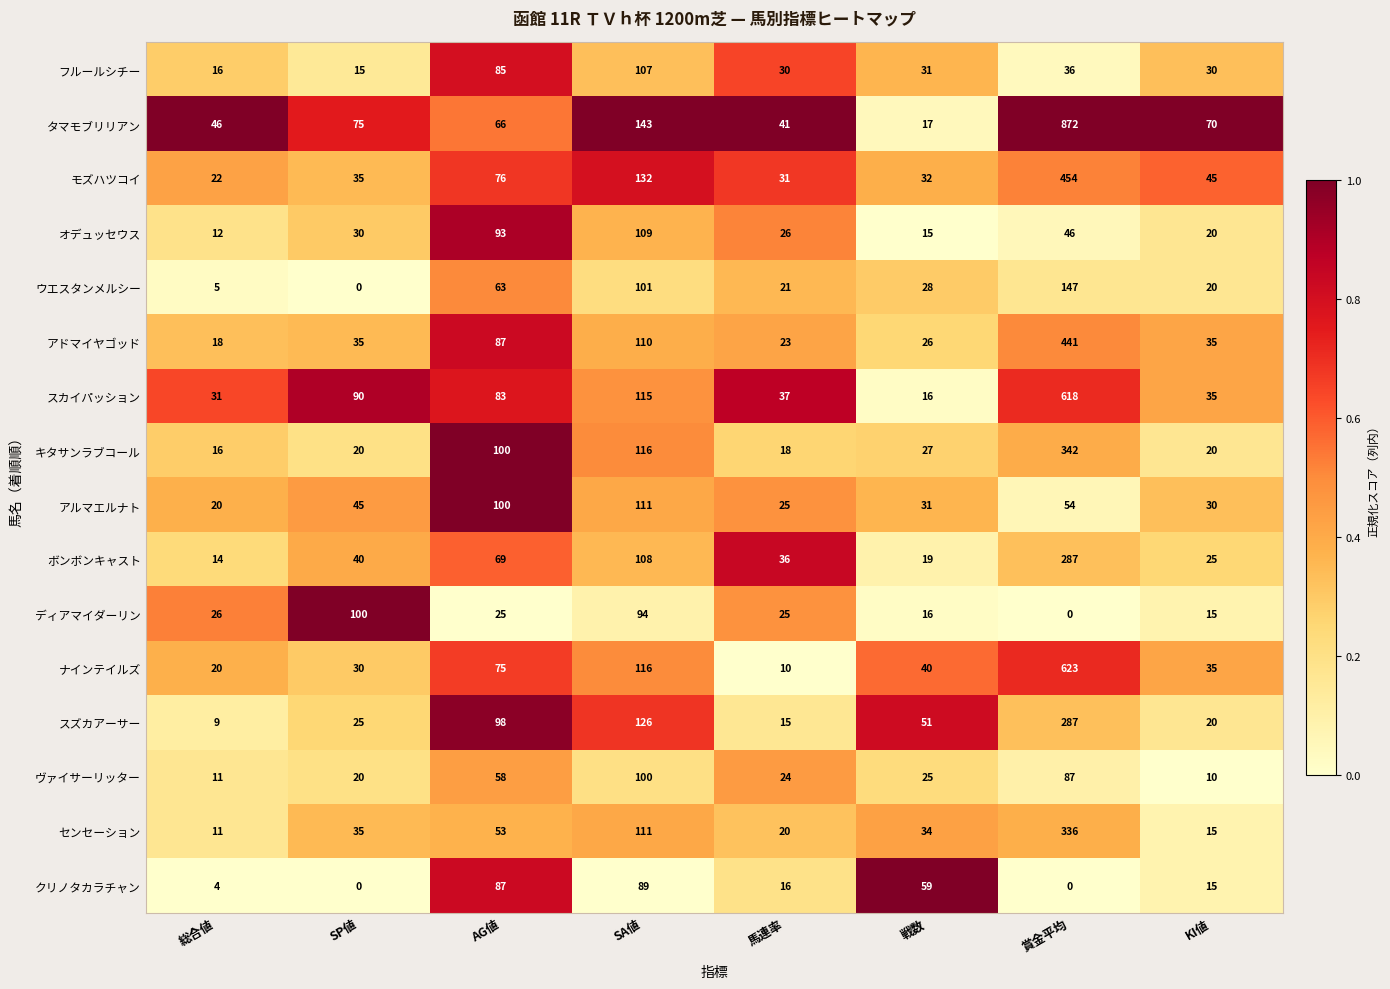

Which series has the widest spread of values?

タマモブリリアン